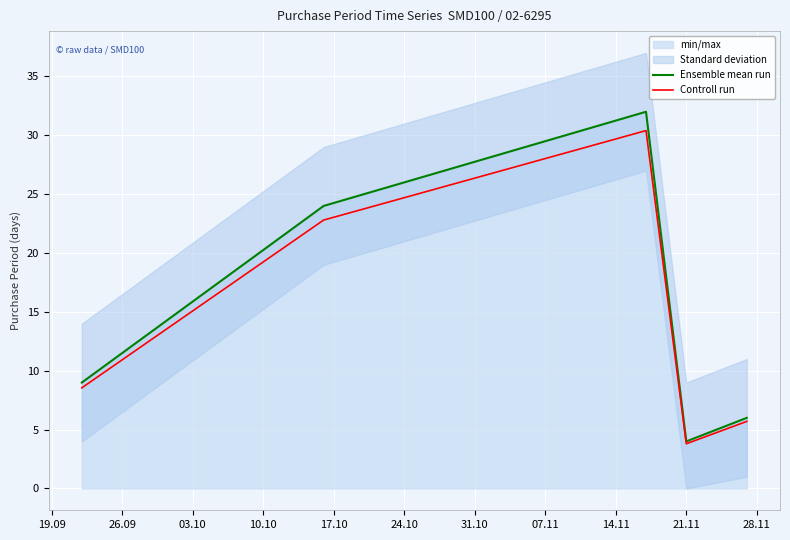

How many lines are shown in the chart?

2